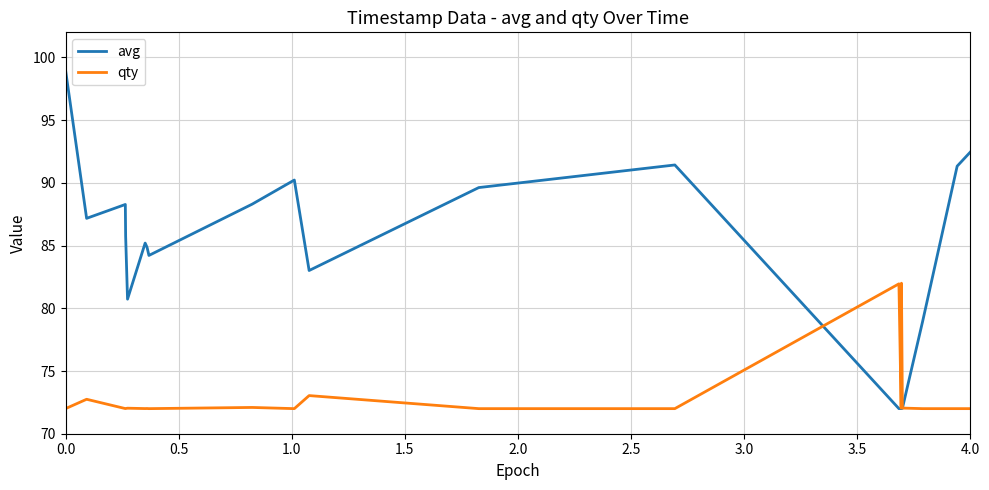

Which series has the widest spread of values?

avg